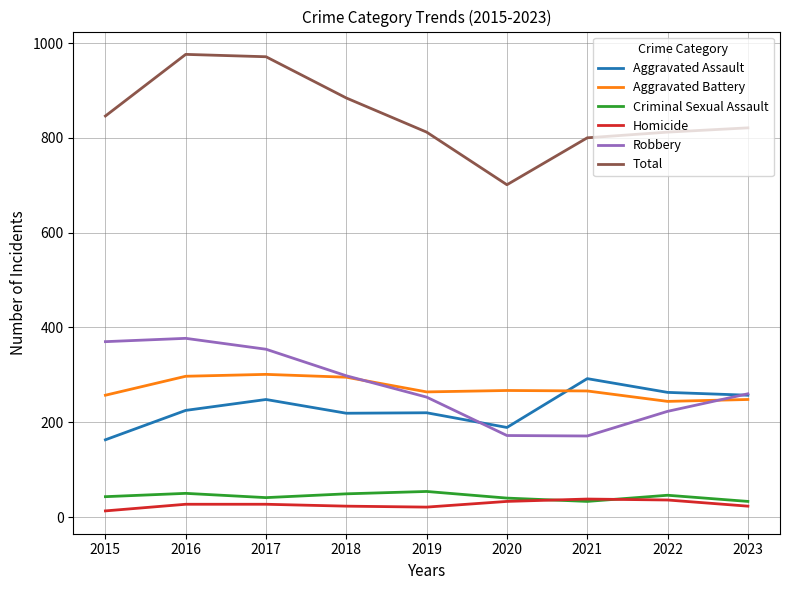

What is the greatest value displayed?

976